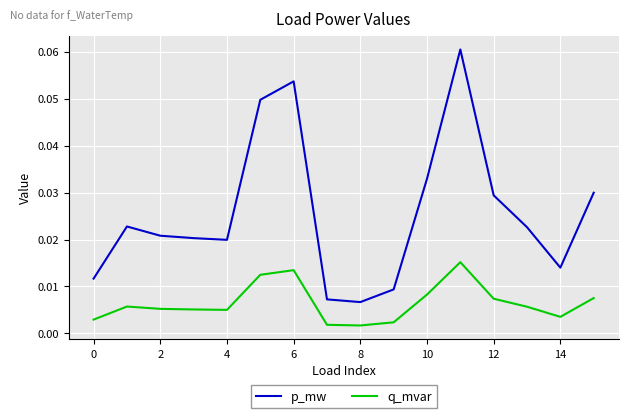

True or false: q_mvar and p_mw cross at least once.

False